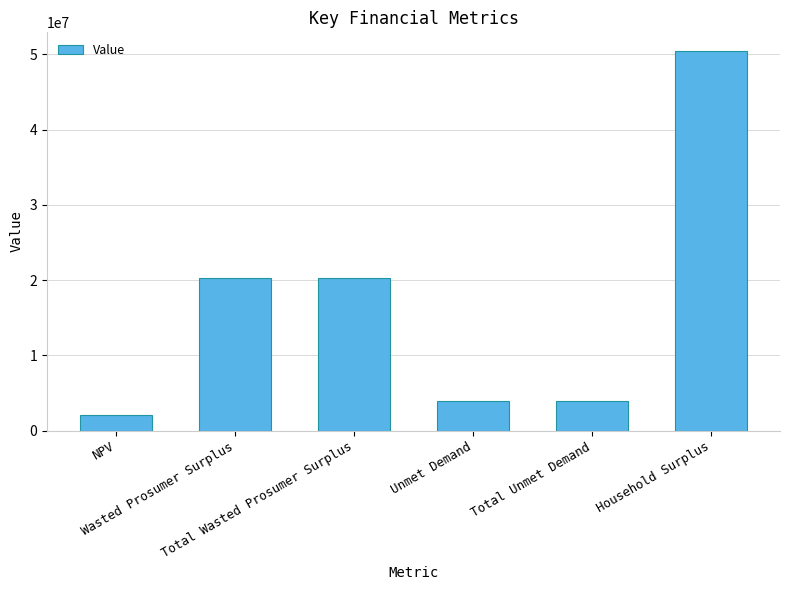

What is the value of the 2nd bar from the left?

20342555.7